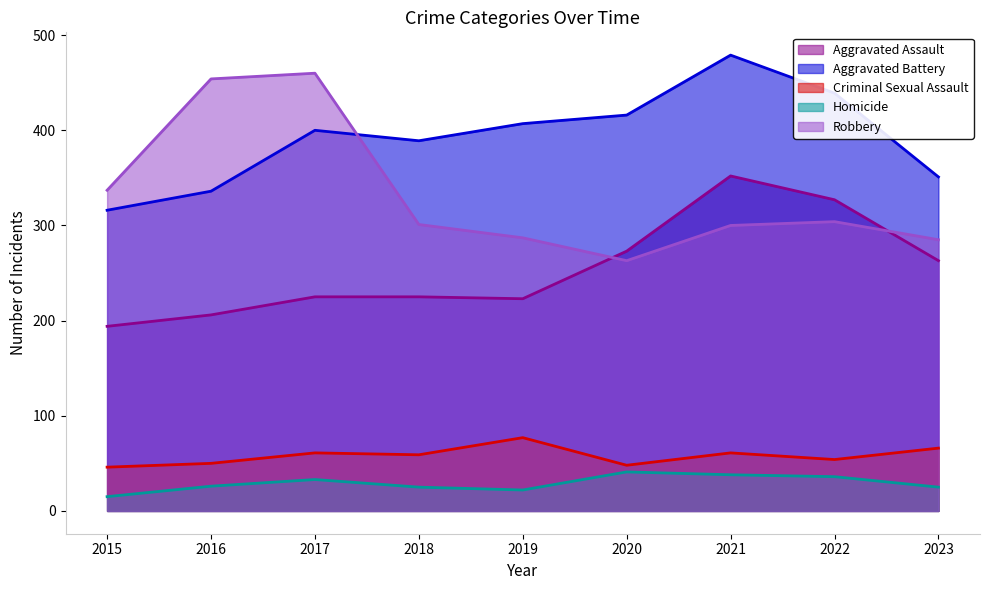

True or false: Aggravated Assault and Homicide cross at least once.

False